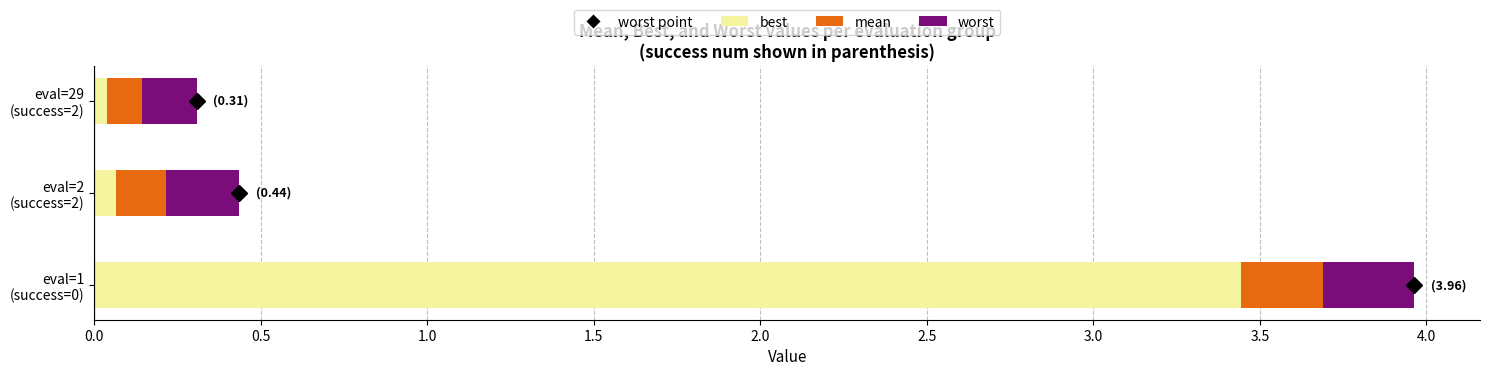

What is the sum of all best values?

3.5